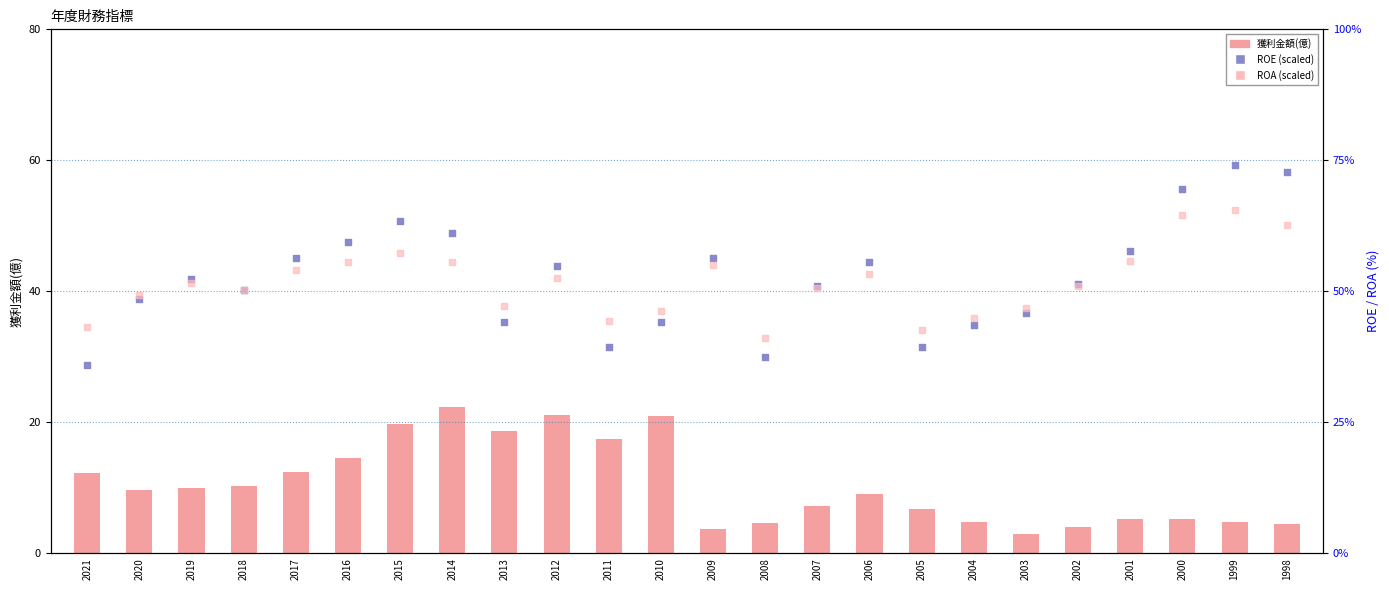

What are all the series names shown in the legend?

獲利金額(億), ROE (scaled), ROA (scaled)